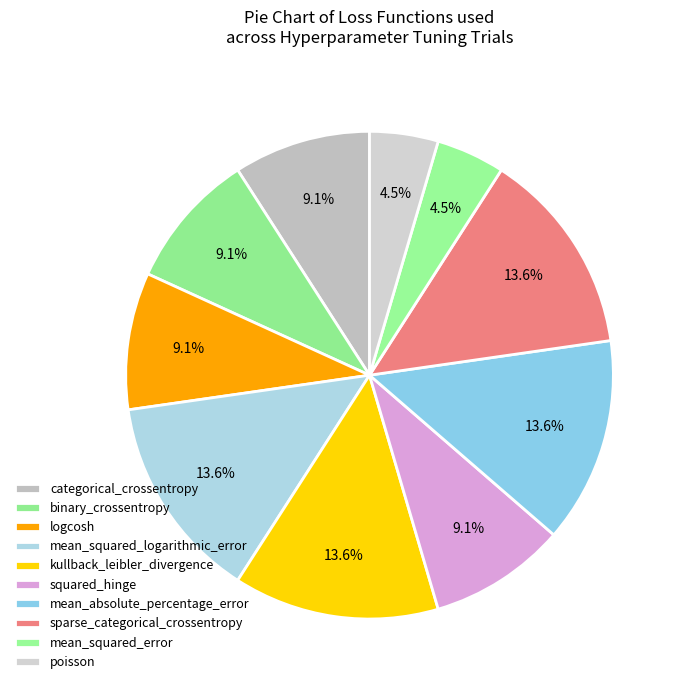

Is the sum of binary_crossentropy and mean_absolute_percentage_error greater than half?

No